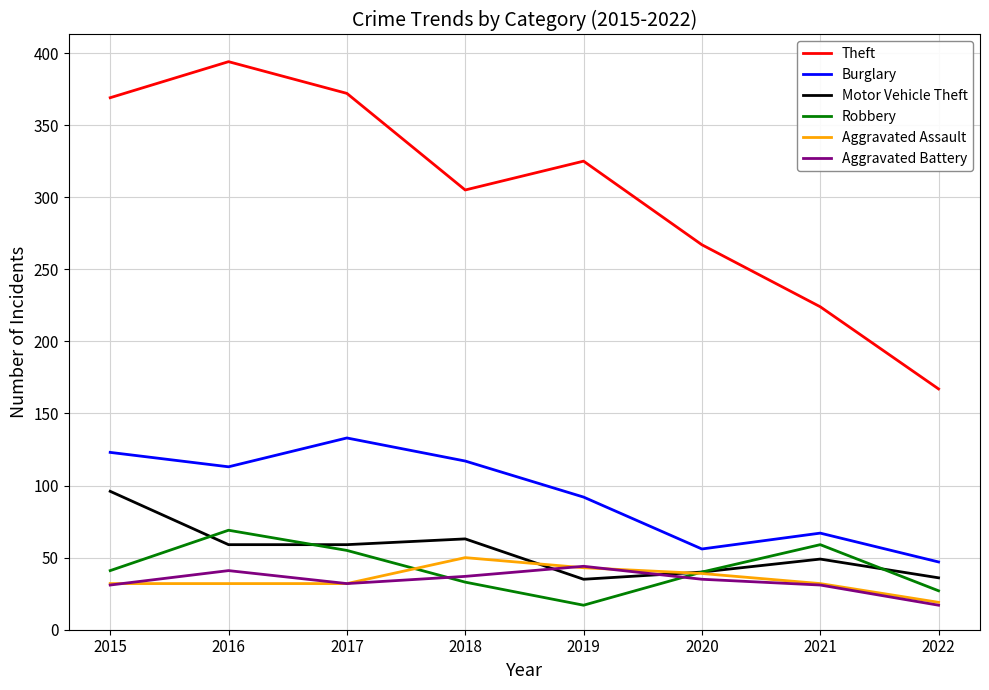

How many interior local peaks does the Robbery series have?

2